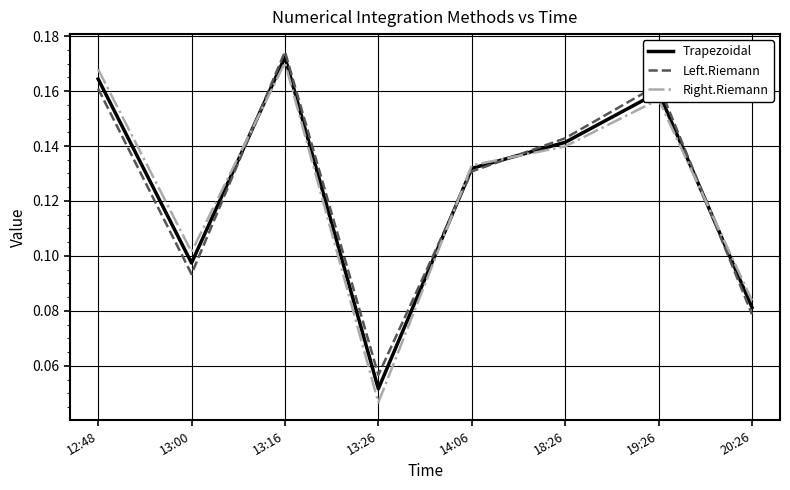

How many lines are shown in the chart?

3